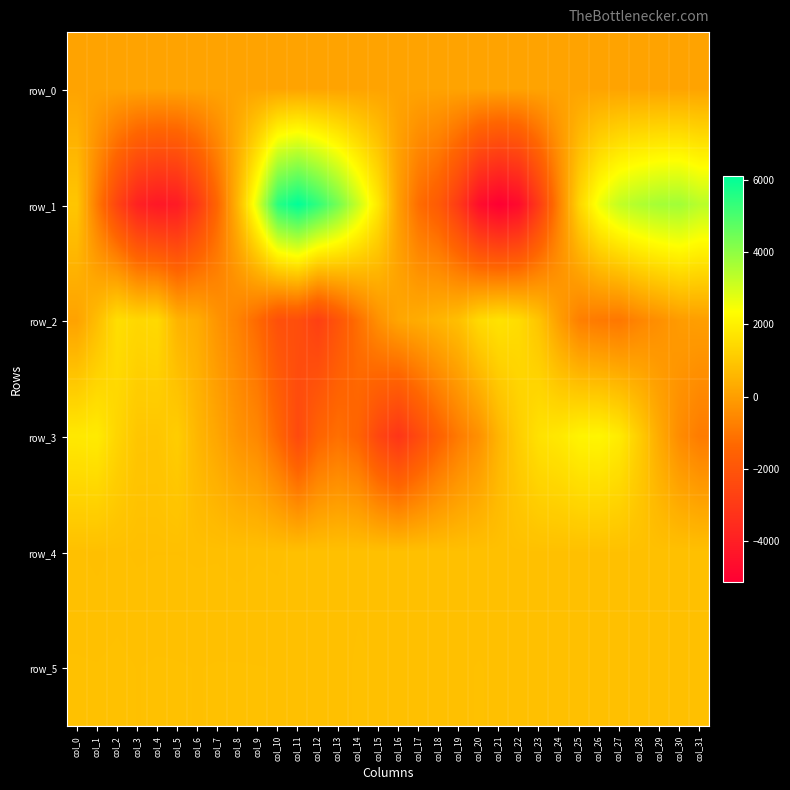

Where is row_3 nearest to the value -514?

col_9